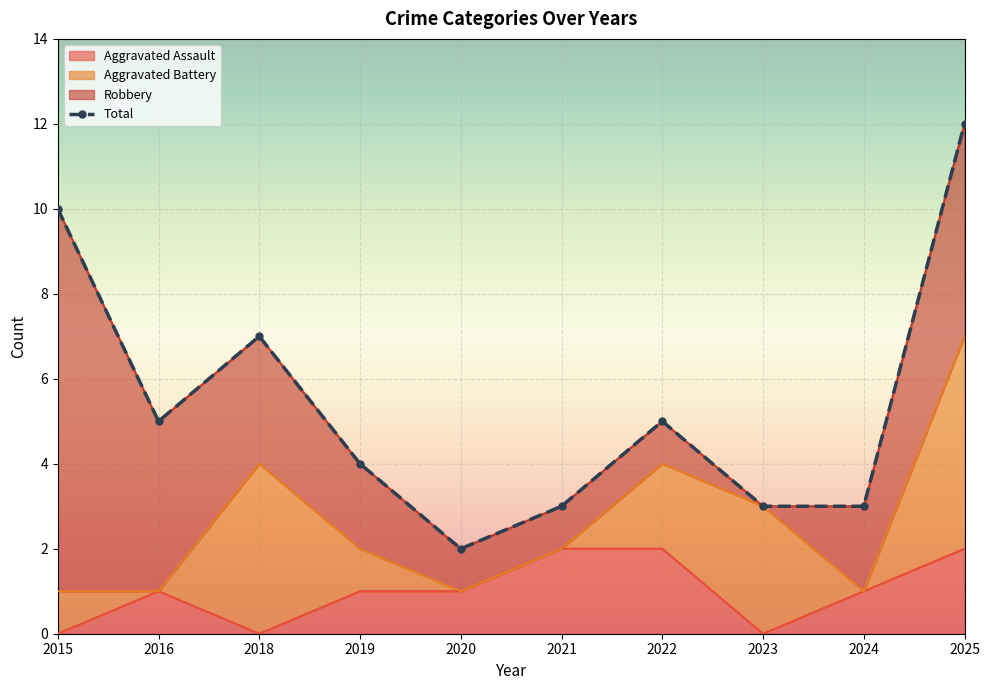

Count the number of categories in the chart.

10